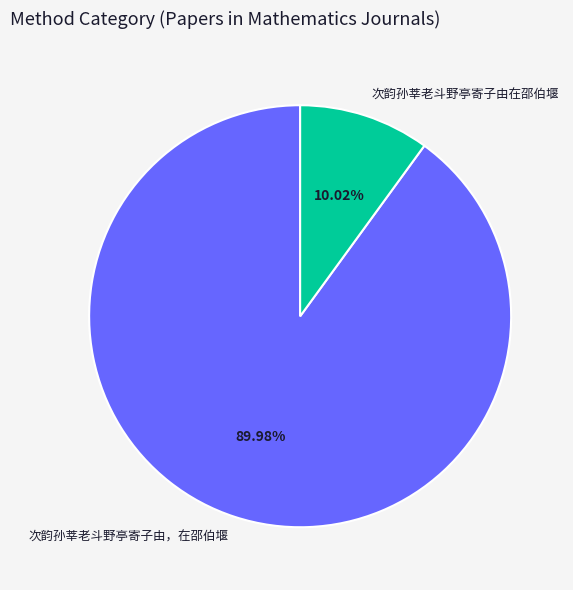

Which slice represents more than half of the pie?

次韵孙莘老斗野亭寄子由，在邵伯堰